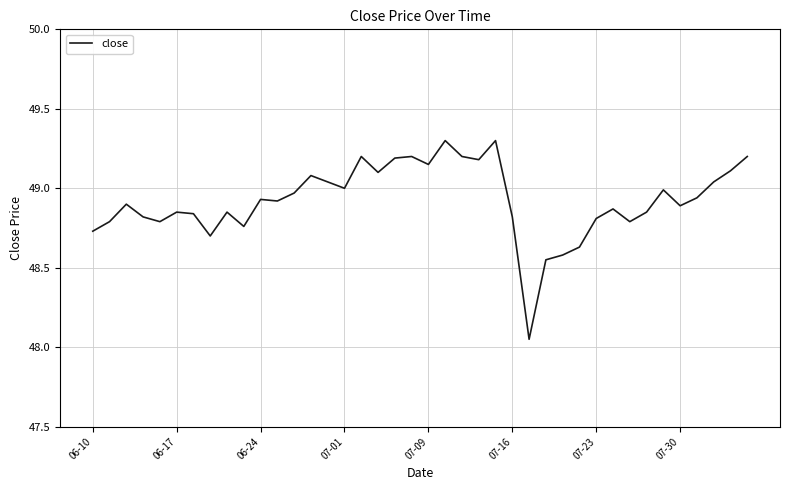

What is the maximum value shown in the chart?

49.3